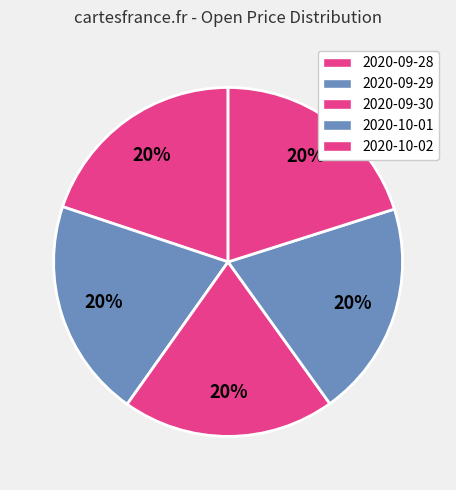

Does 2020-09-28 account for over 50% of the chart?

No